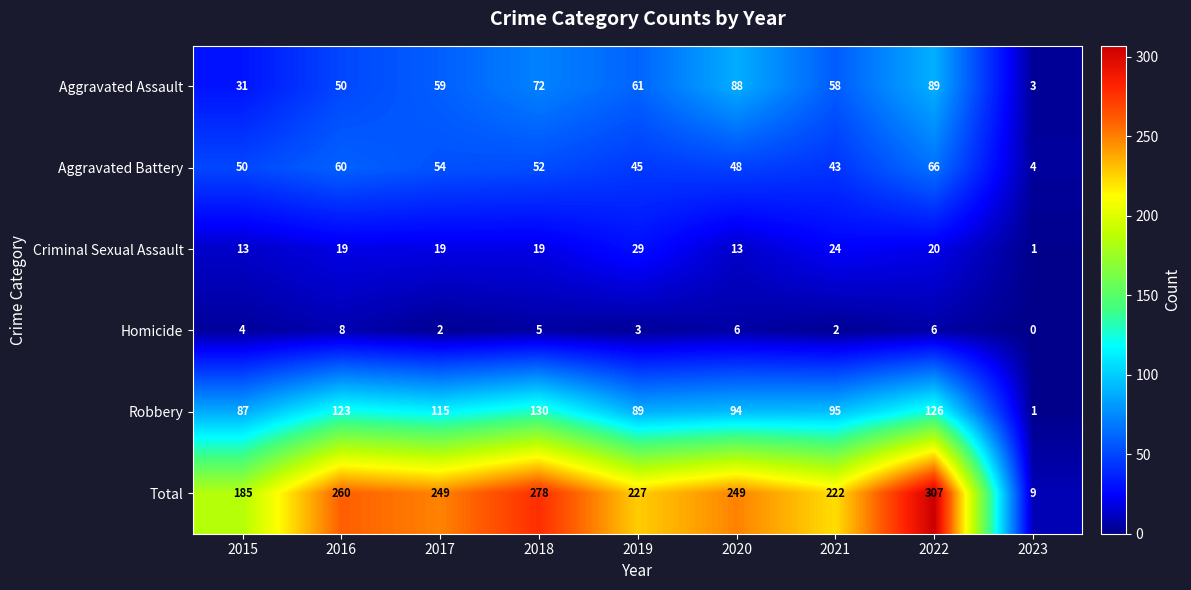

Is it true that Robbery equals 154 at 2021?

False